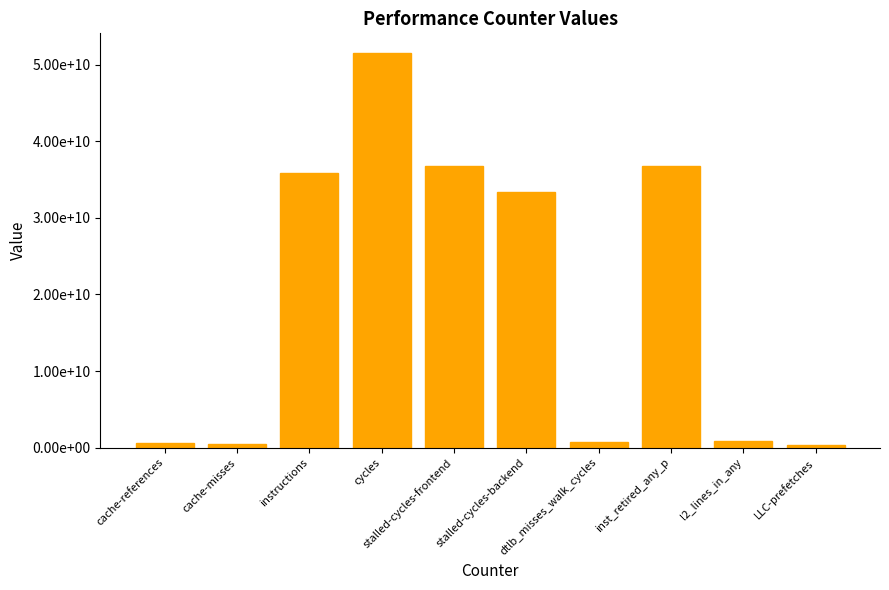

What is the sum of all values?

197424508443